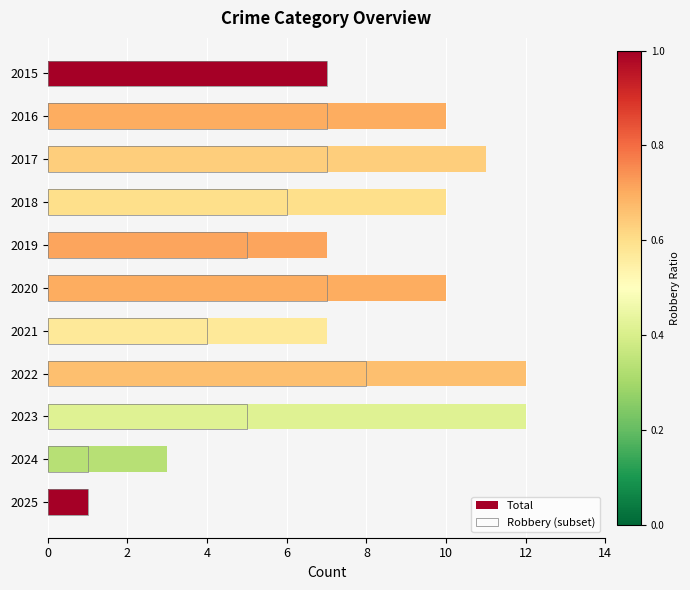

Between 2016 and 2021, which series saw the biggest shift?

Total